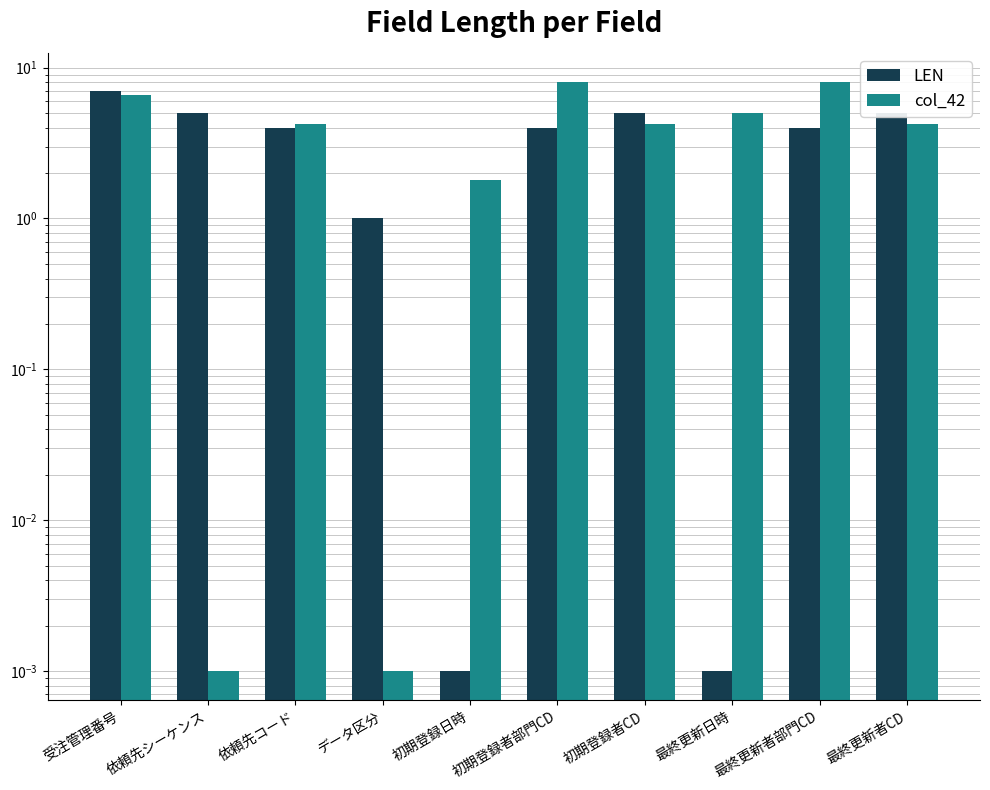

What is the difference between the maximum and minimum values in the LEN series?

7.0